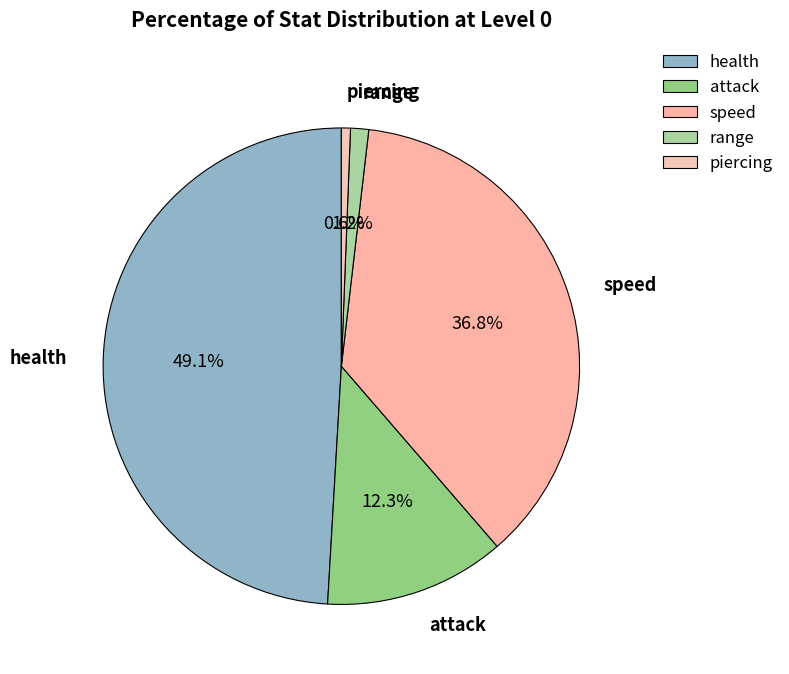

Does health represent more than half of the total?

No